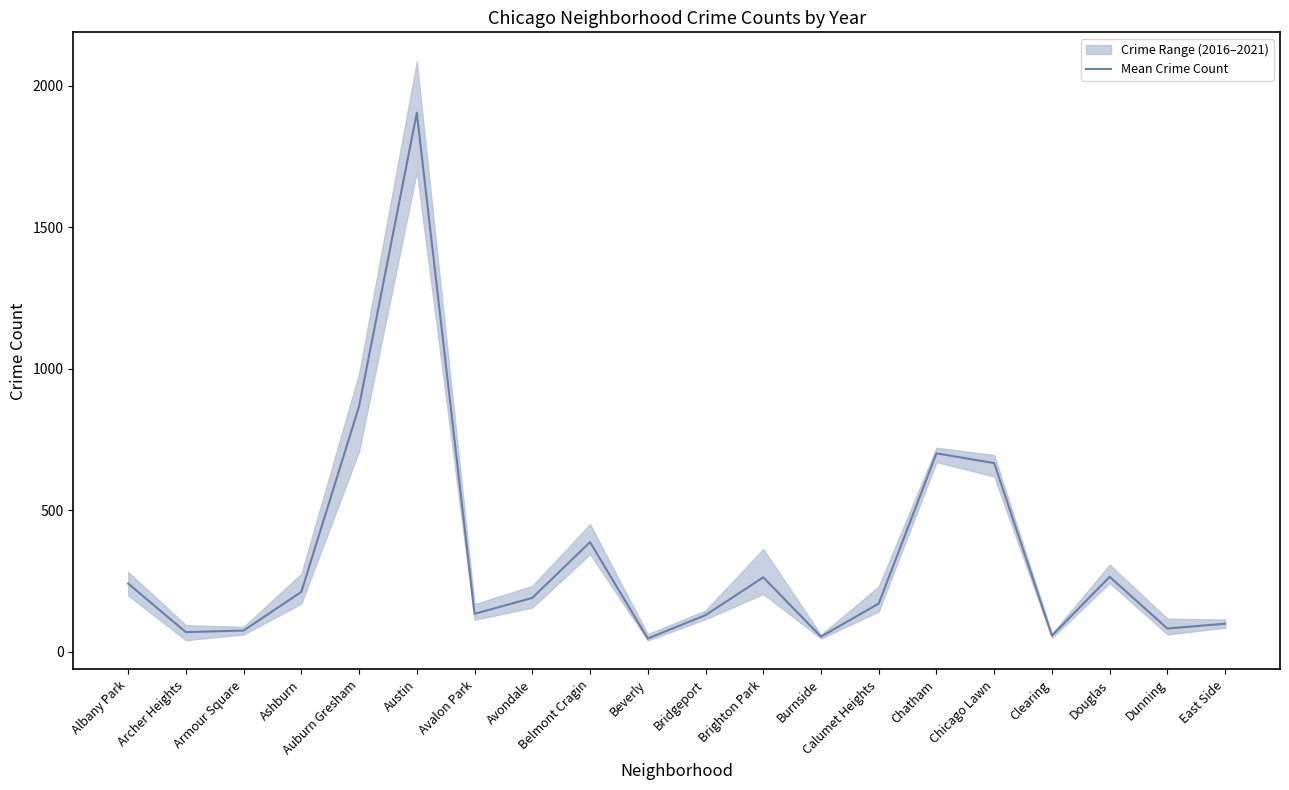

Does the chart have visible grid lines?

No